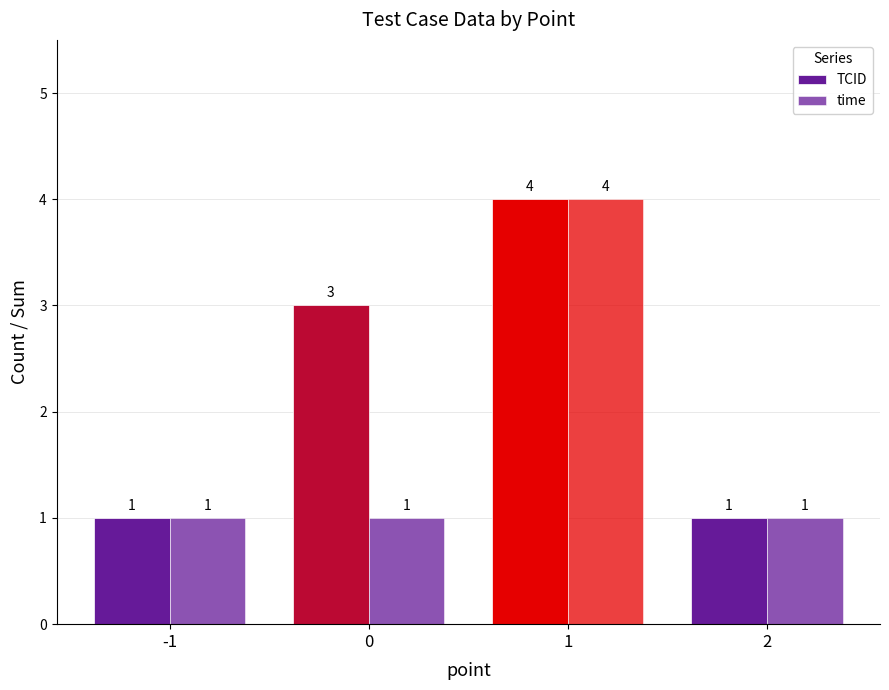

How many categories are shown in the chart?

4